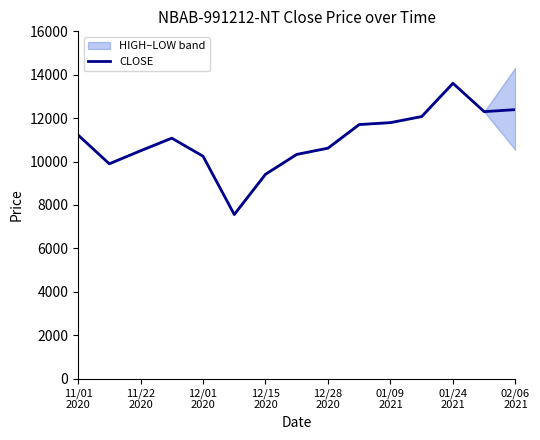

What is the value of the 7th point from the left?

9415